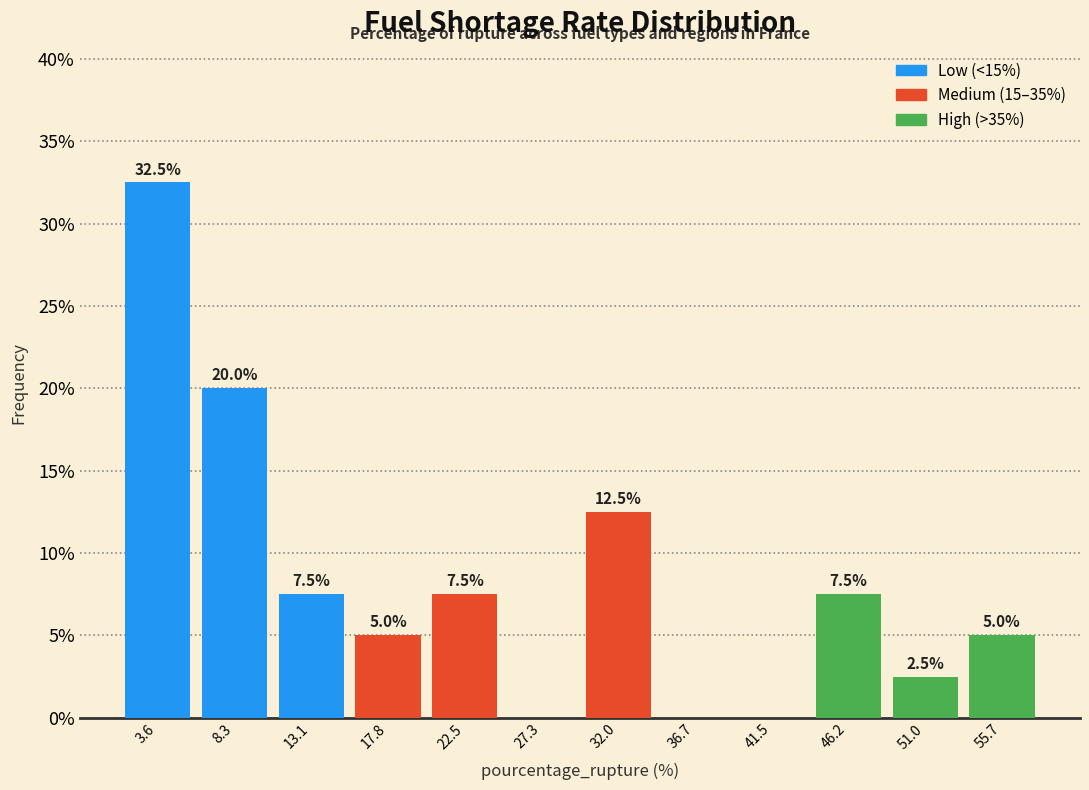

Over which range of the x-axis is the bar tallest?

1.0 to 6.0